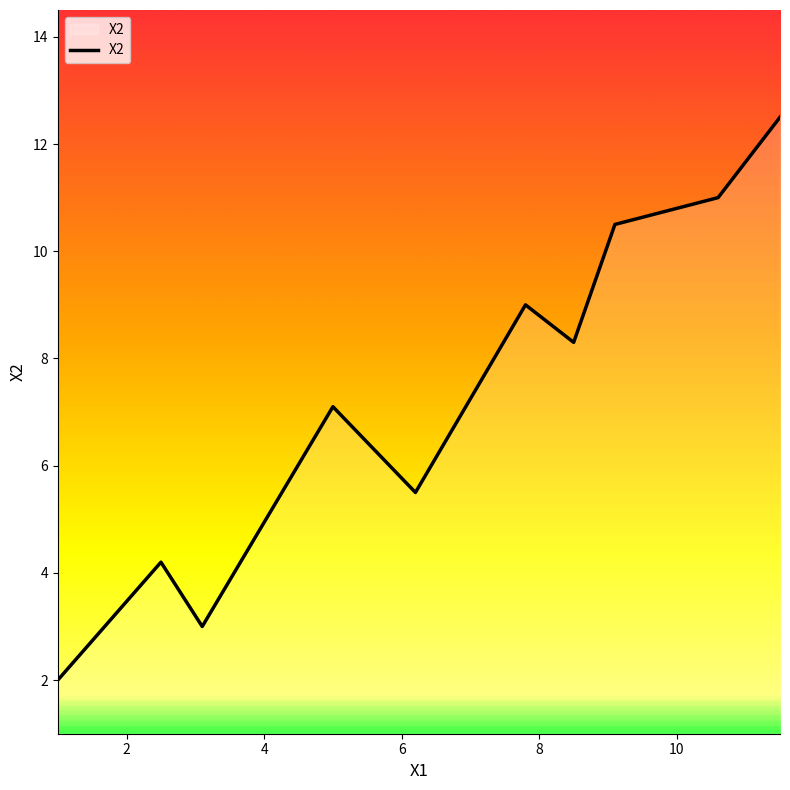

What is the greatest value displayed?

12.5